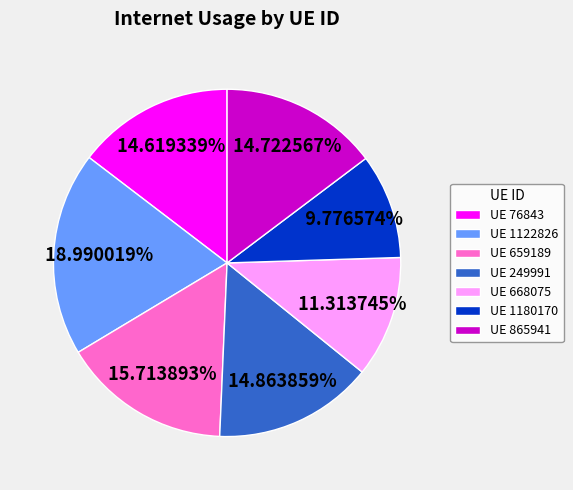

Do UE 865941 and UE 76843 together represent more than half of the pie?

No